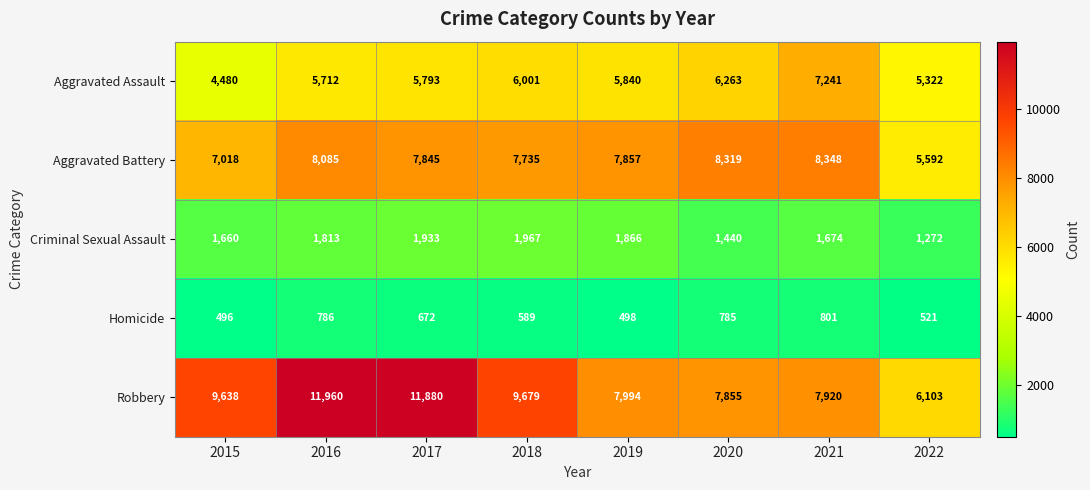

Count the number of categories in the chart.

8